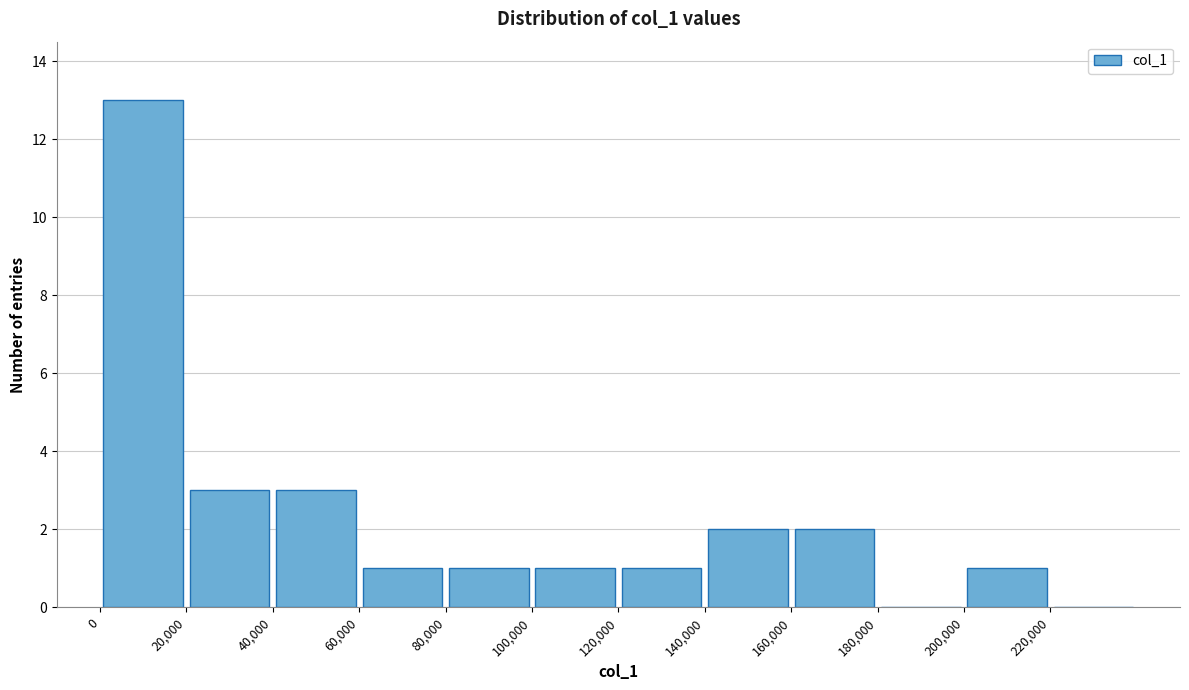

How tall is the bar that spans 60000 to 80000 on the x-axis? The values are not printed on the chart, so give them approximately, as read against the axis.

1